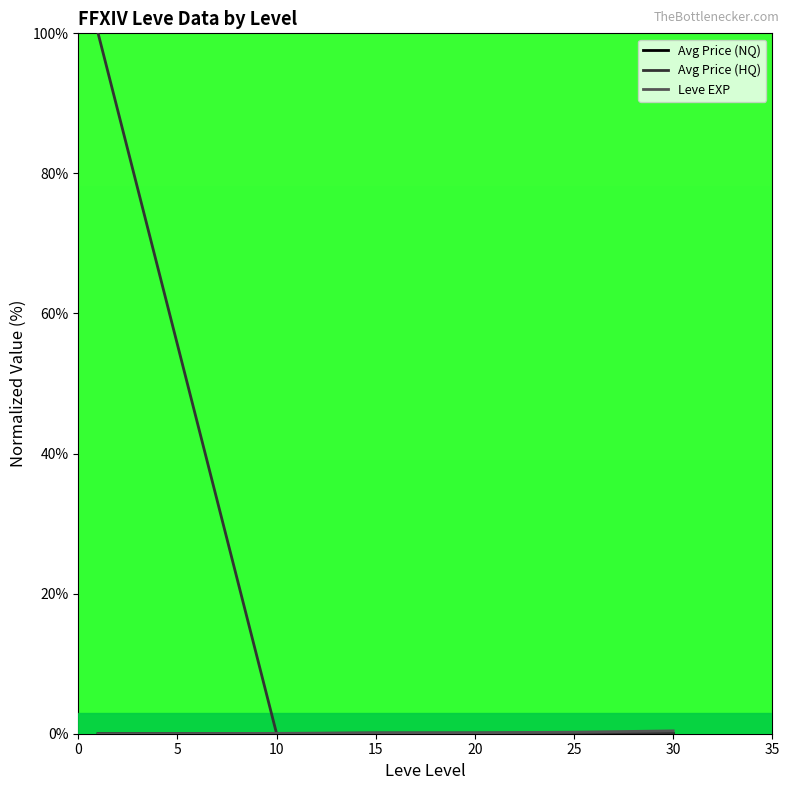

Which series has the widest spread of values?

Avg Price (HQ)